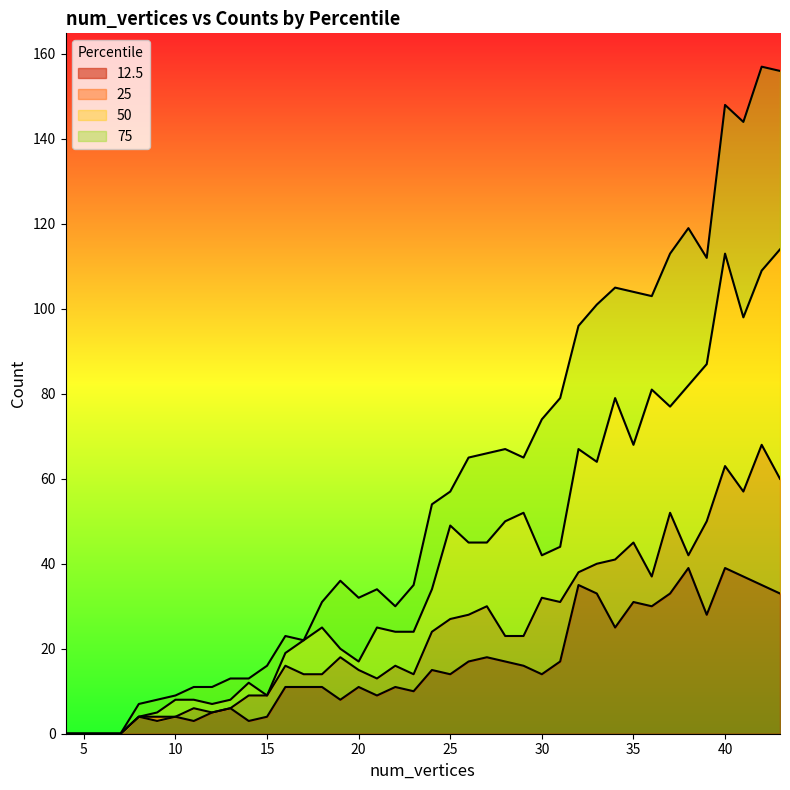

True or false: 12.5 and 25 cross at least once.

False